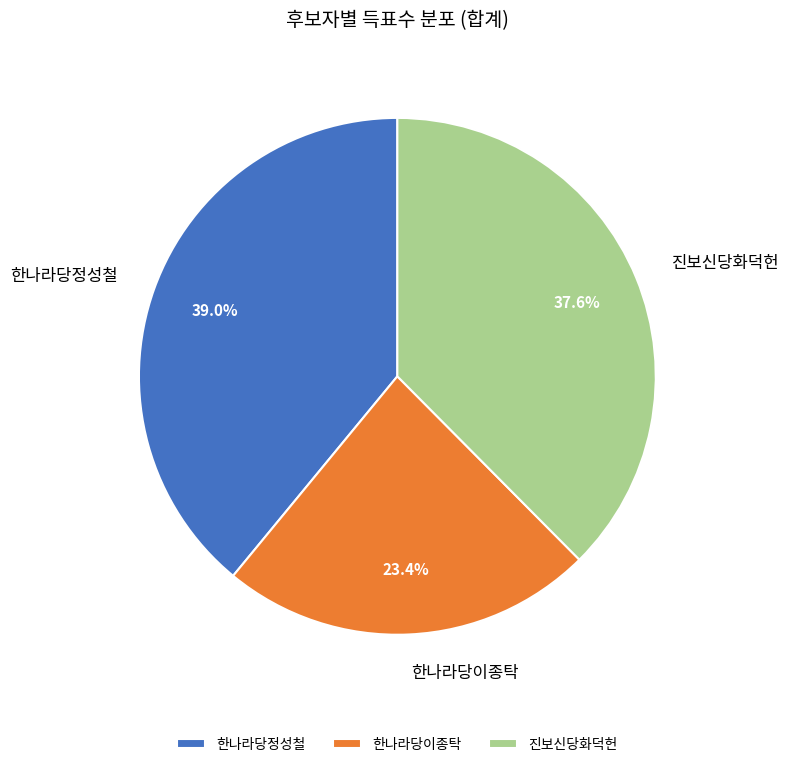

Which category has the smallest portion of the pie?

한나라당이종탁